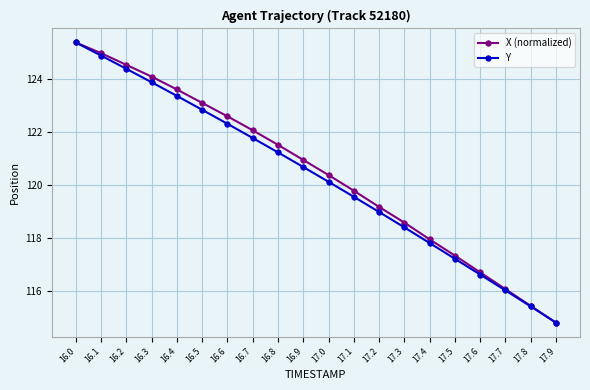

Is the value of Y at 16.9 greater than the value of X (normalized) at 17.5?

Yes